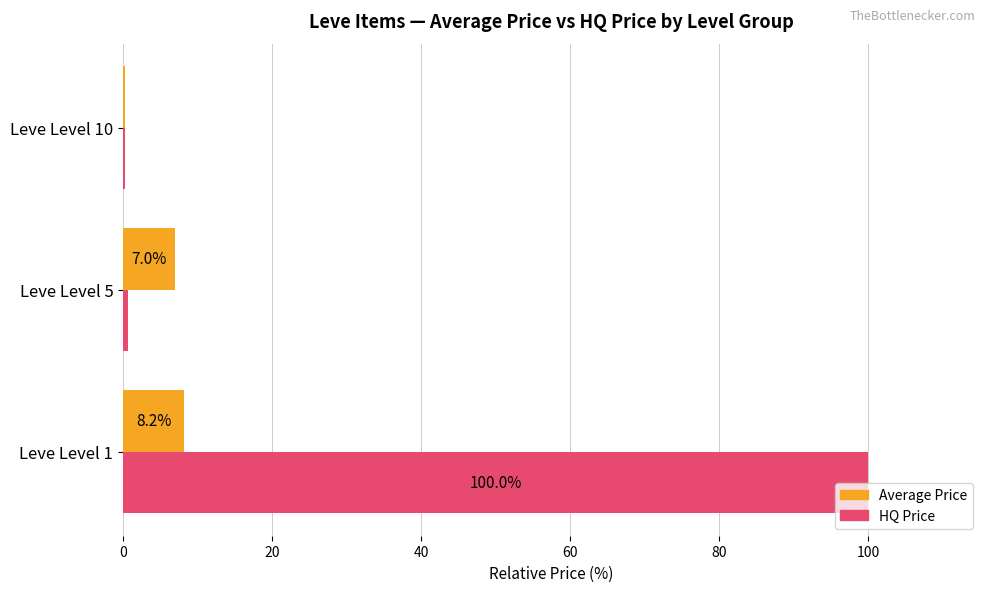

How many data points does each series have?

3